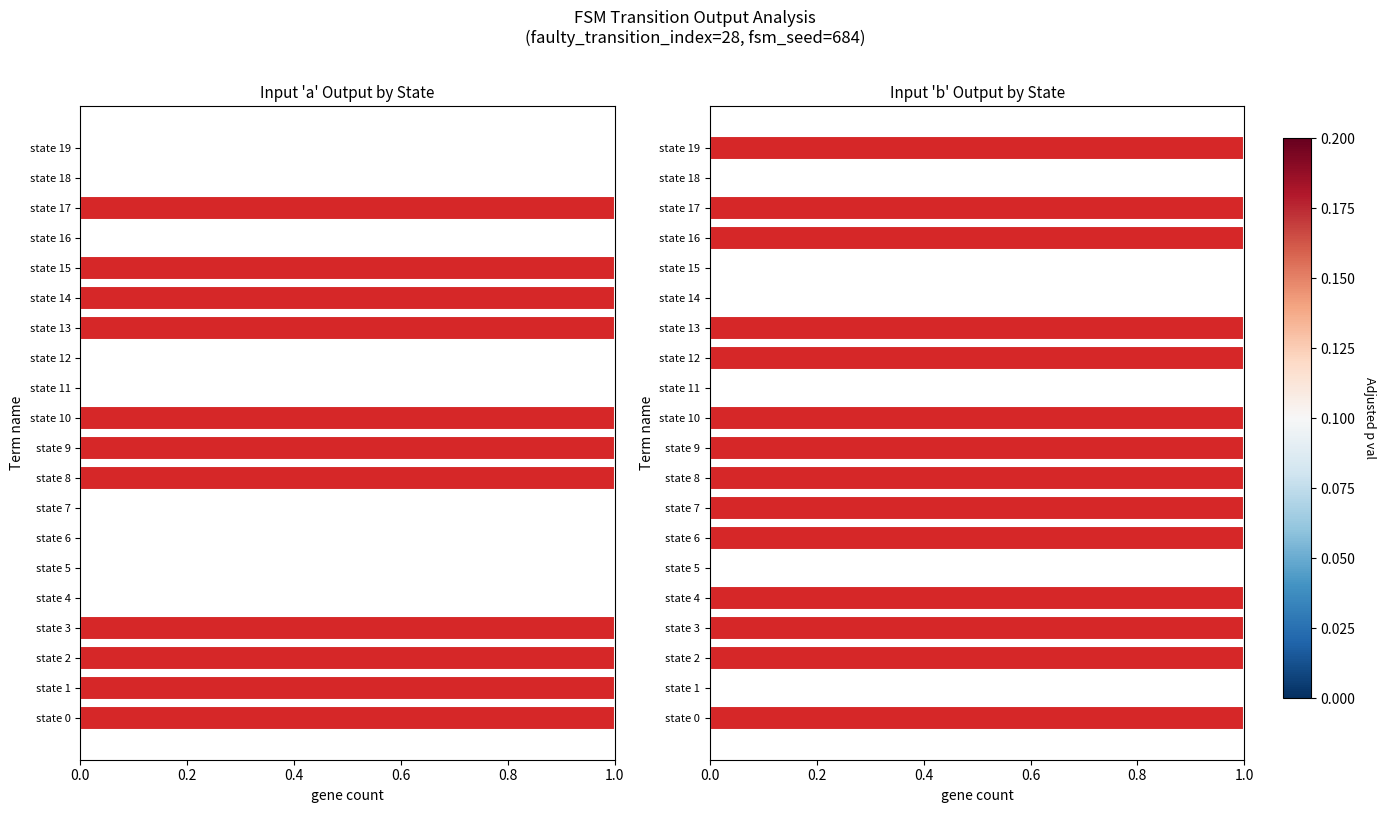

What is the maximum value for Input 'b' Output by State?

1